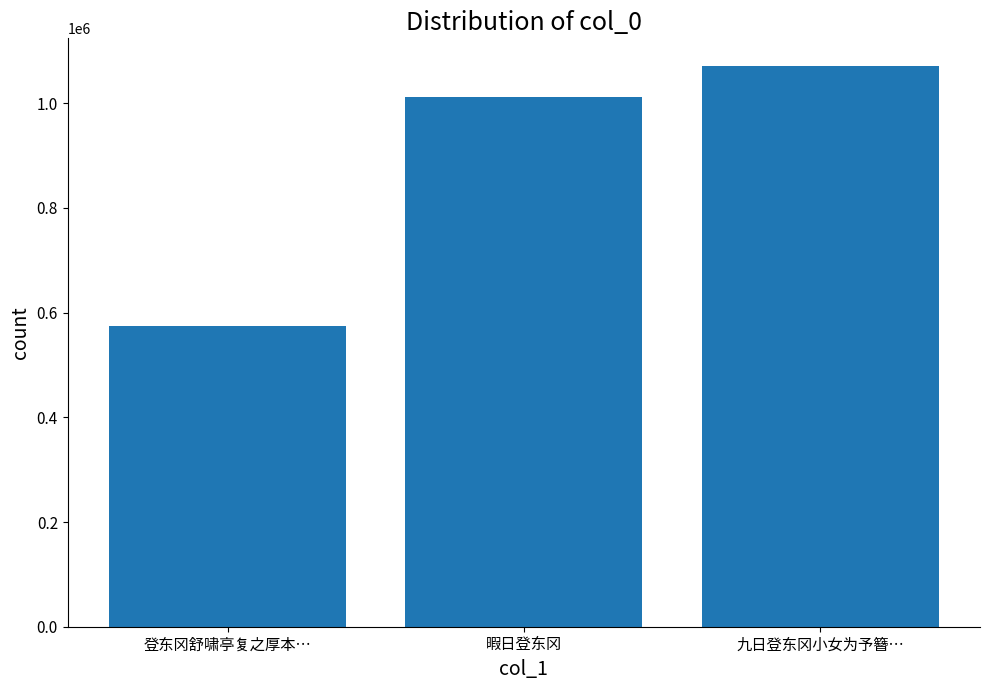

What is the average value?

885558